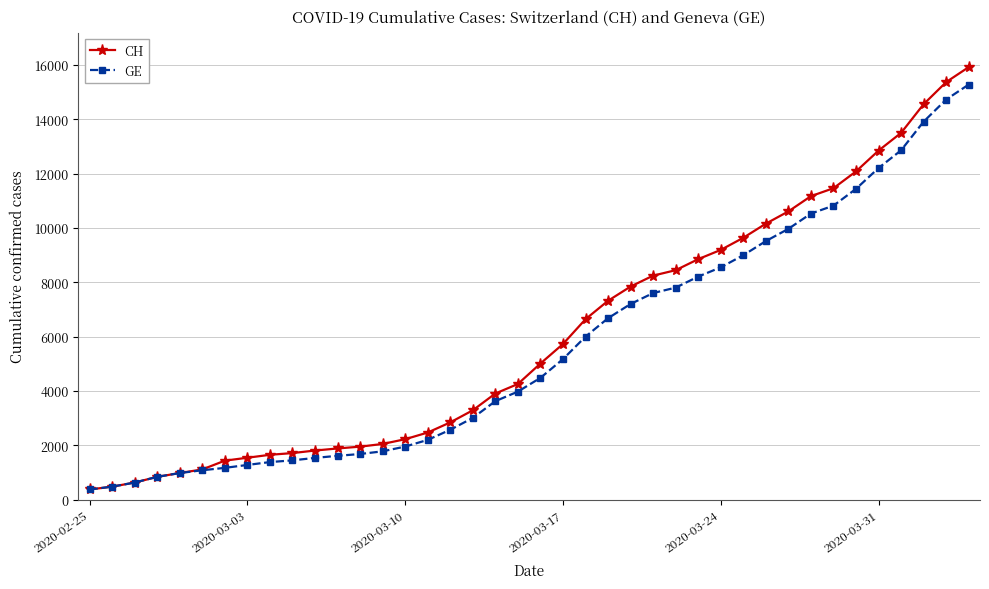

Which series has the largest range (max minus min)?

CH